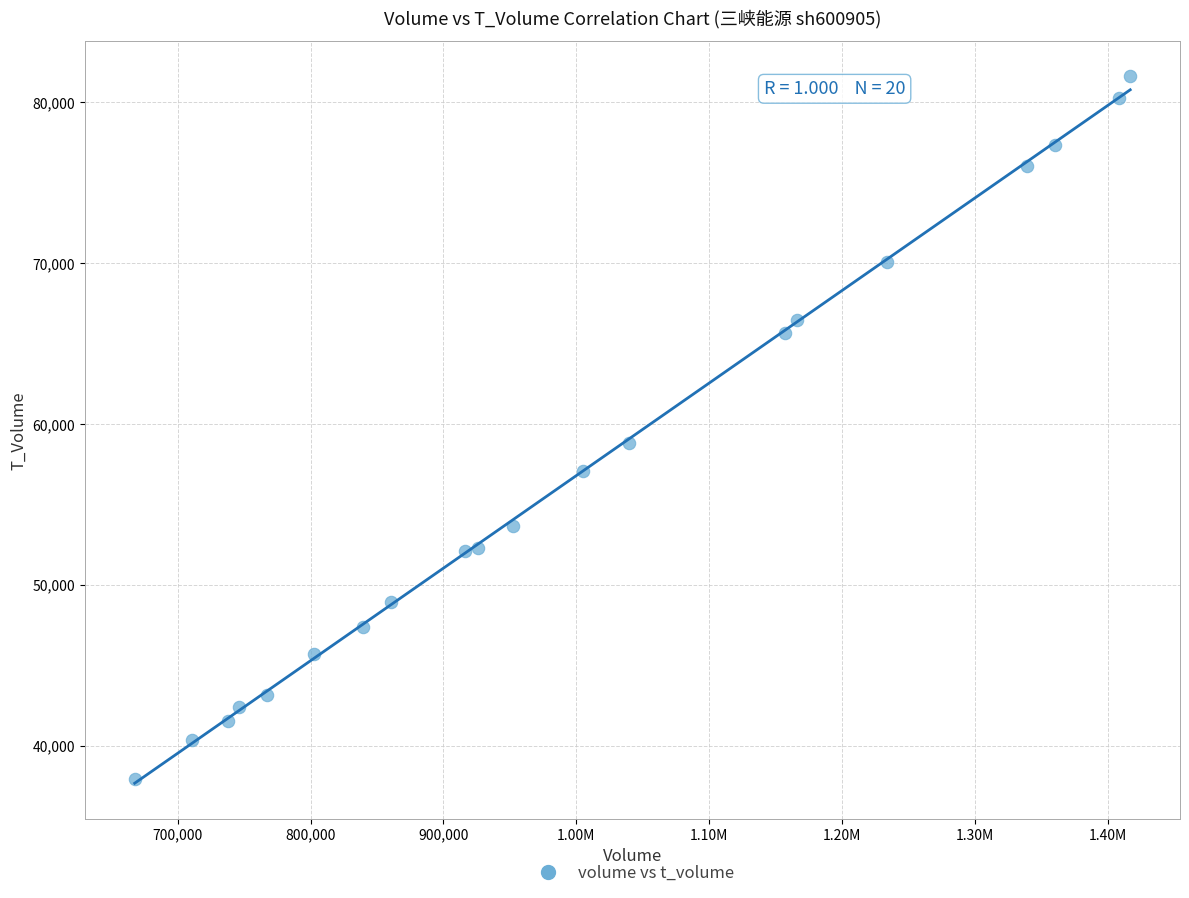

What Y value in the scatter plot is closest to 59771?

58778